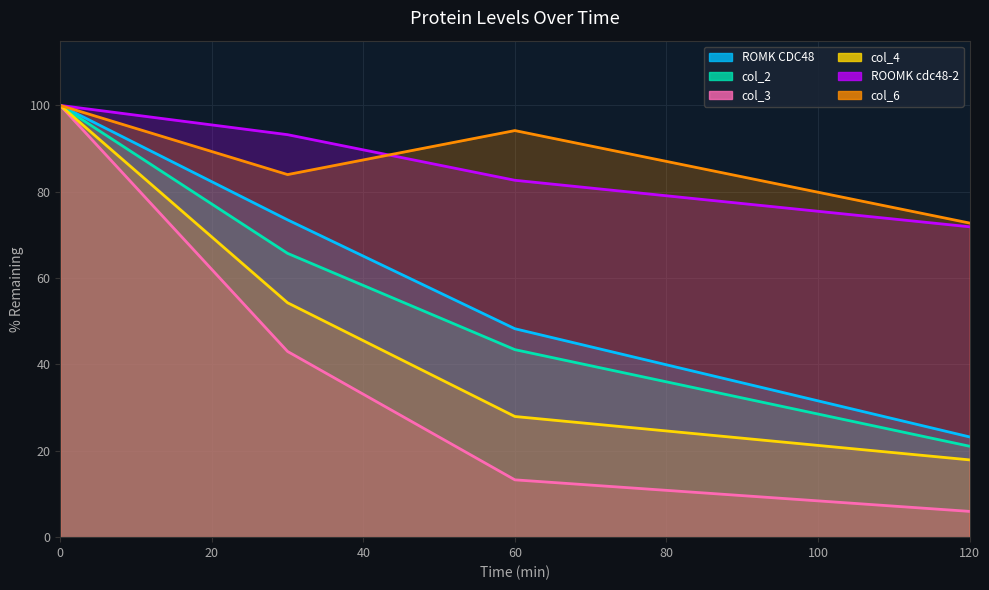

What is the minimum value for col_2?

21.1